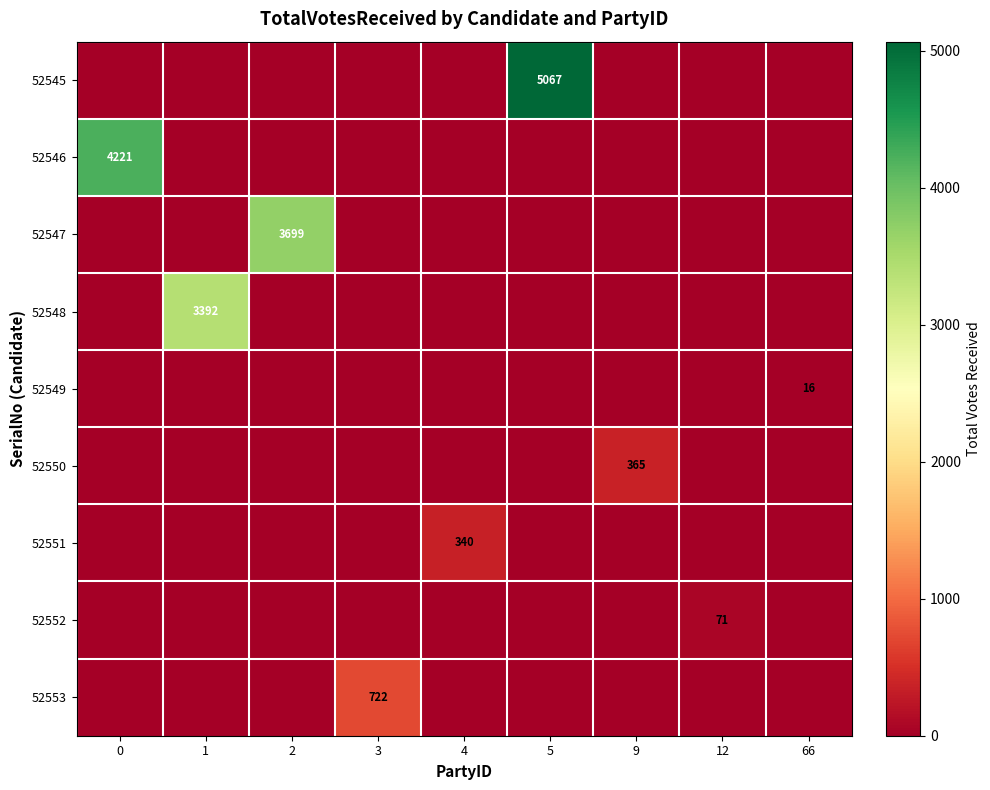

Which series has the largest total across all categories?

52545